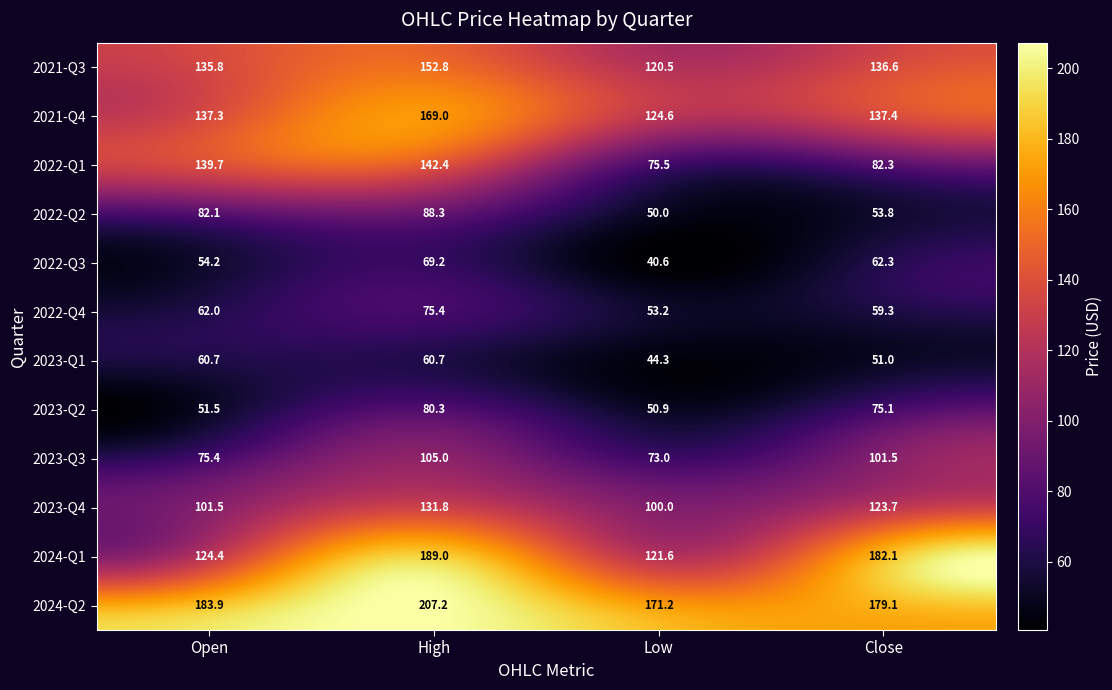

Which series has the largest range (max minus min)?

2024-Q1